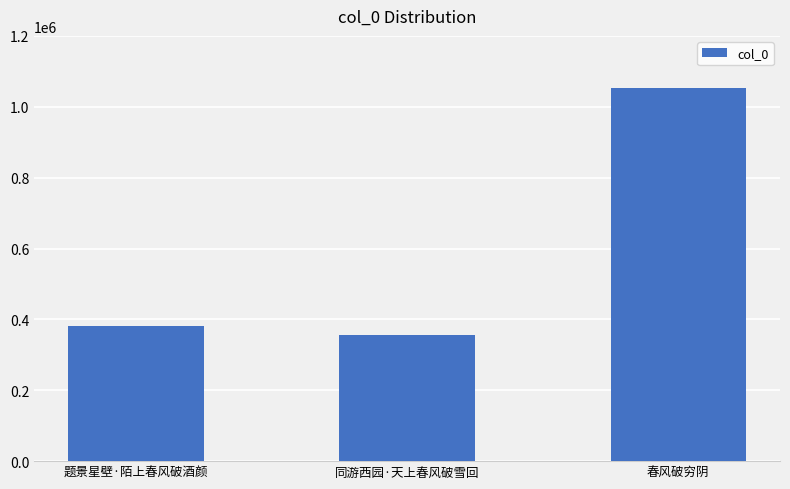

Reading left to right, extract all data points from this chart.

题景星壁·陌上春风破酒颜=382063	同游西园·天上春风破雪回=354614	春风破穷阴=1051729